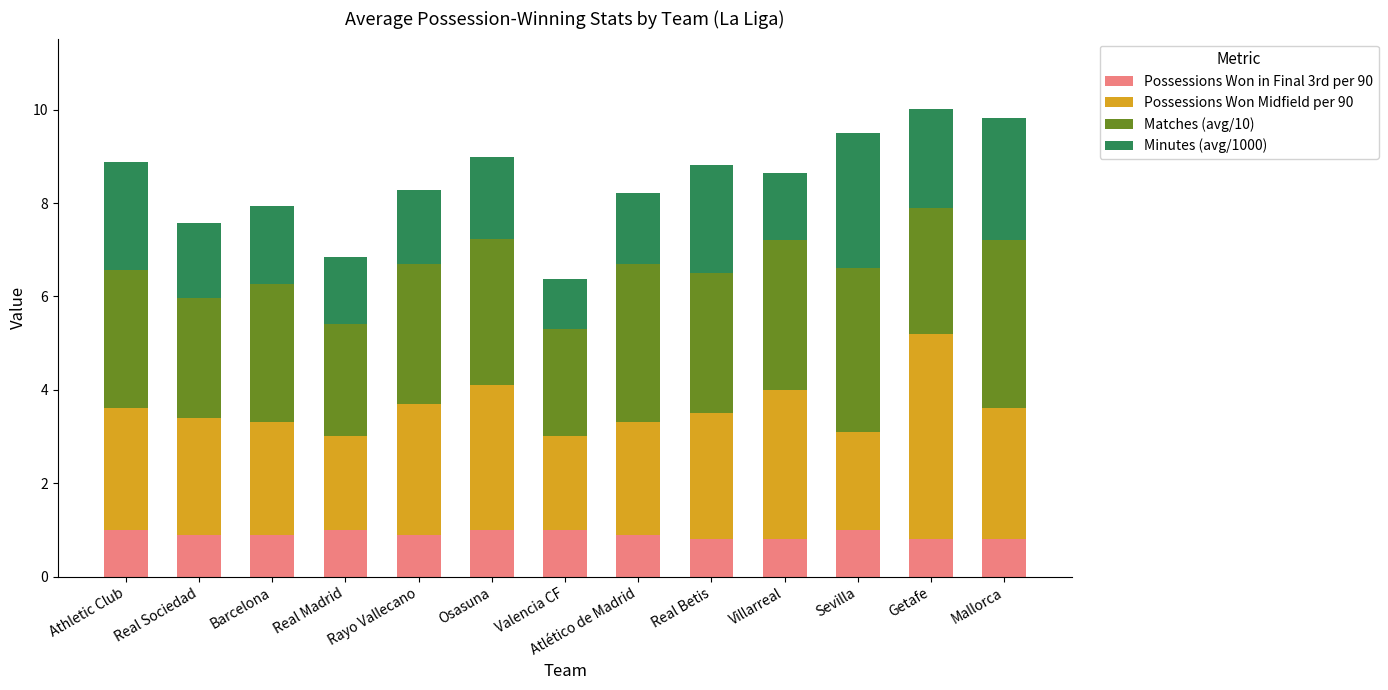

Is it true that Possessions Won in Final 3rd per 90 equals 0.8 at Real Betis?

True